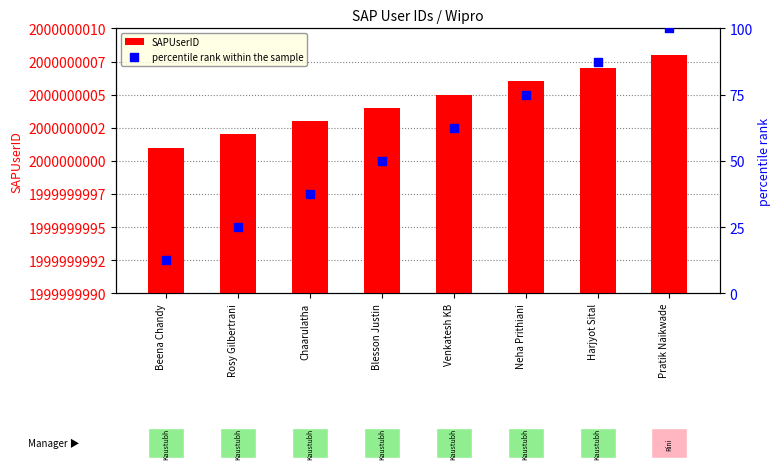

Which series has the widest spread of Y values?

percentile rank within the sample